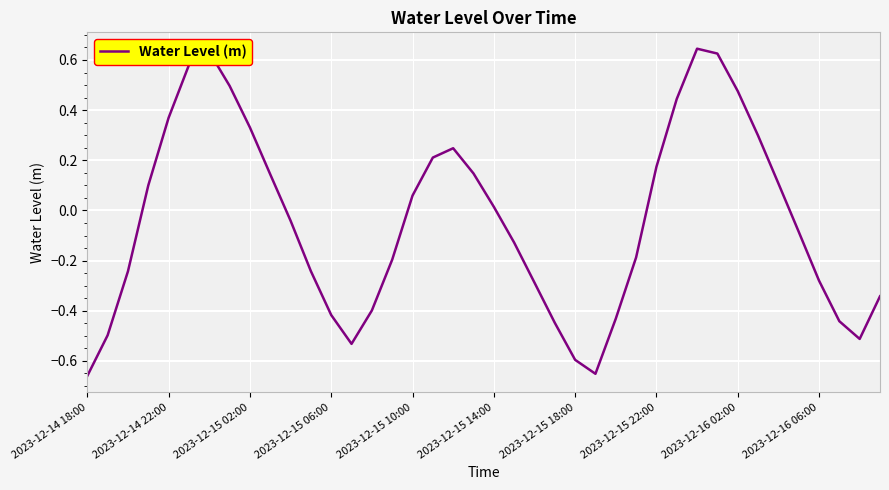

What is the difference between the maximum and minimum values?

1.3